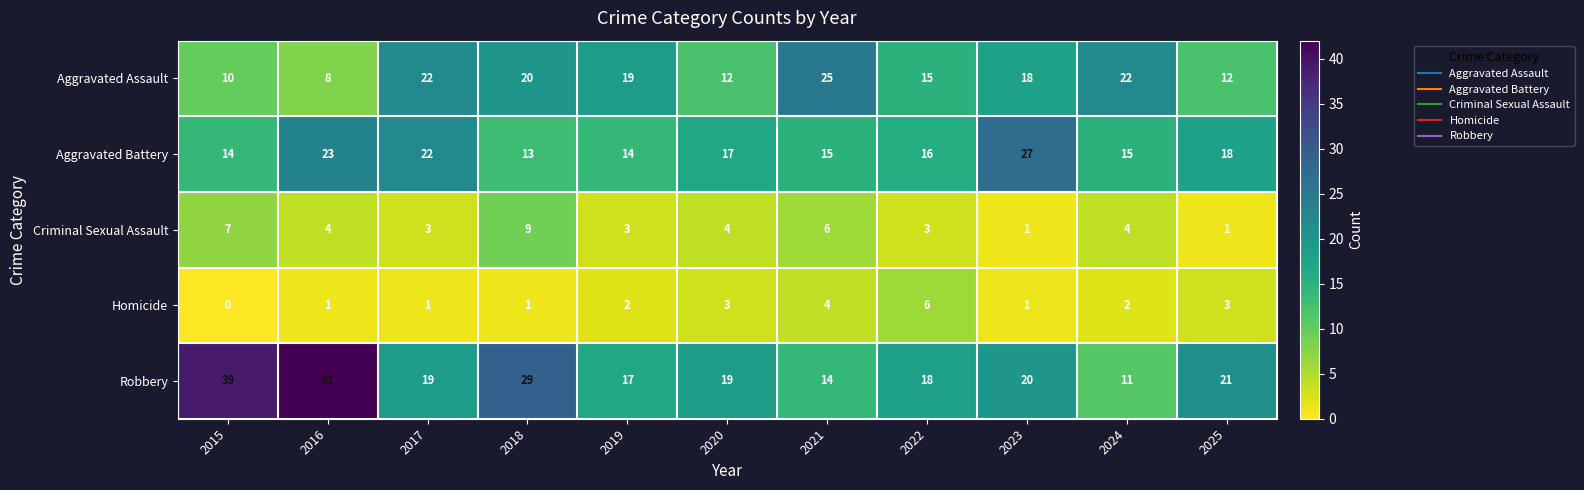

What is the spread (max minus min) of values at 2018?

28